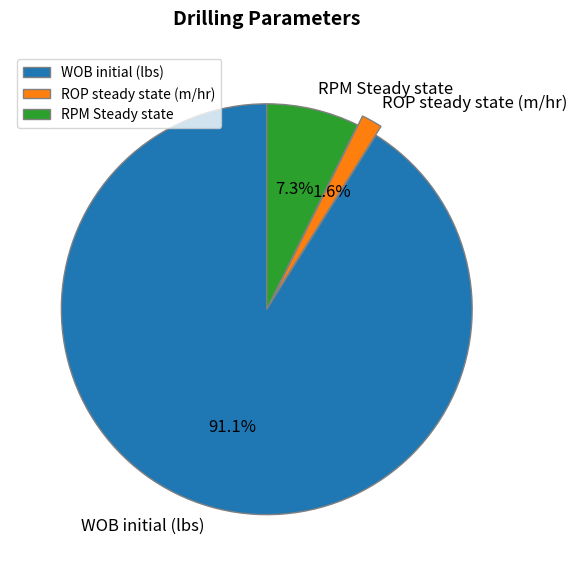

Between RPM Steady state and WOB initial (lbs), which is larger?

WOB initial (lbs)